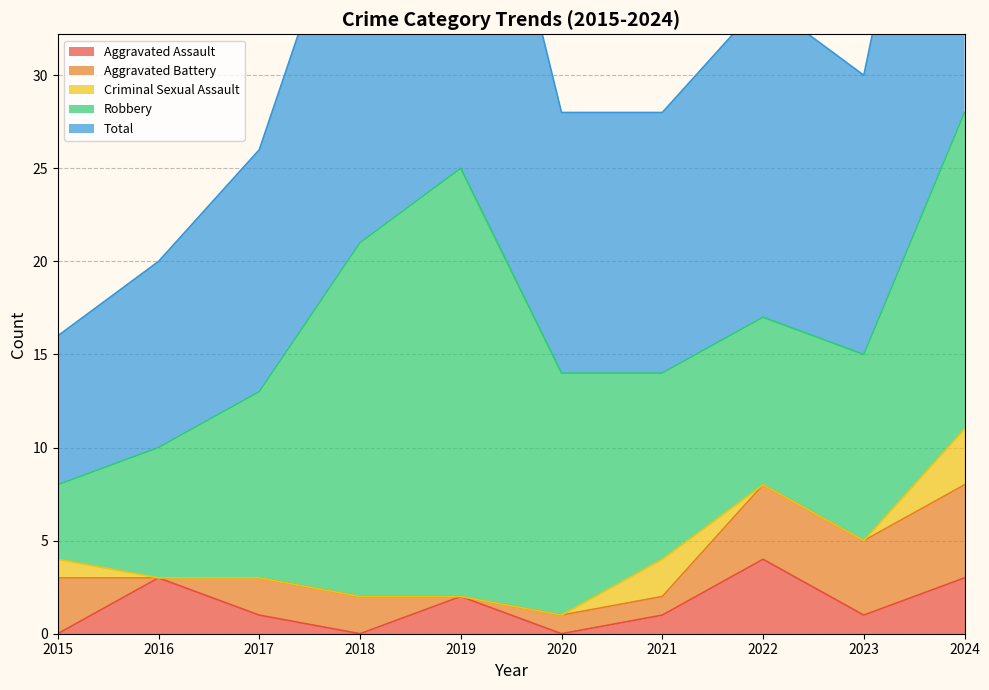

What is the difference between the Aggravated Assault values at 2020 and 2022?

4